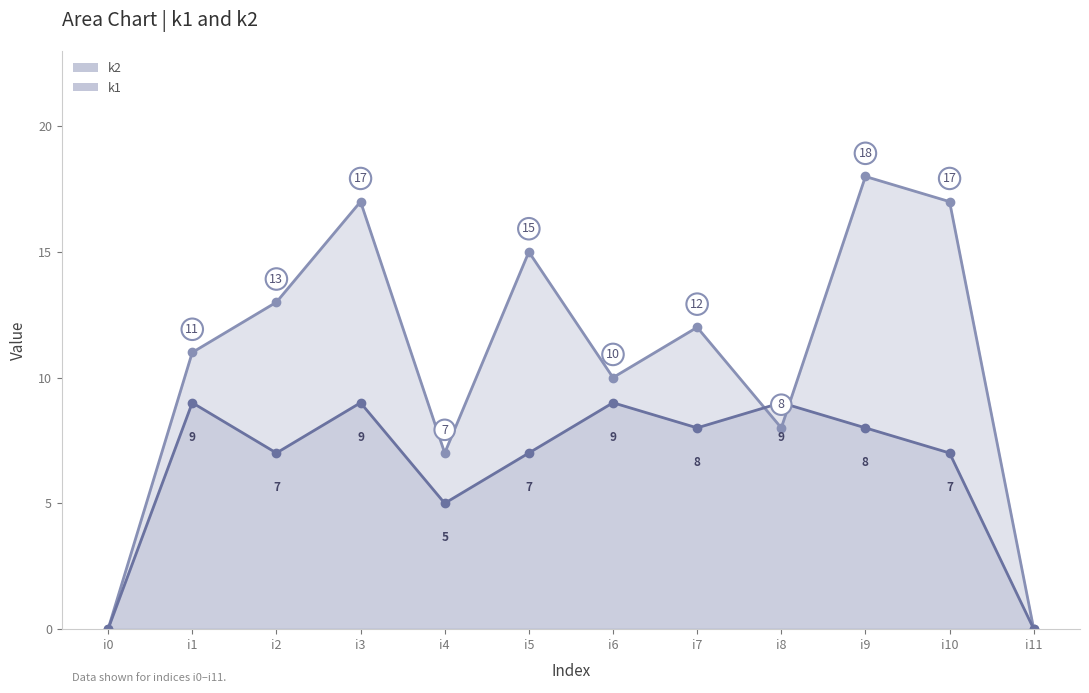

Reading right to left, list all the values displayed in this chart.

k1: i11=0	i10=7	i9=8	i8=9	i7=8	i6=9	i5=7	i4=5	i3=9	i2=7	i1=9	i0=0
k2: i11=0	i10=17	i9=18	i8=8	i7=12	i6=10	i5=15	i4=7	i3=17	i2=13	i1=11	i0=0